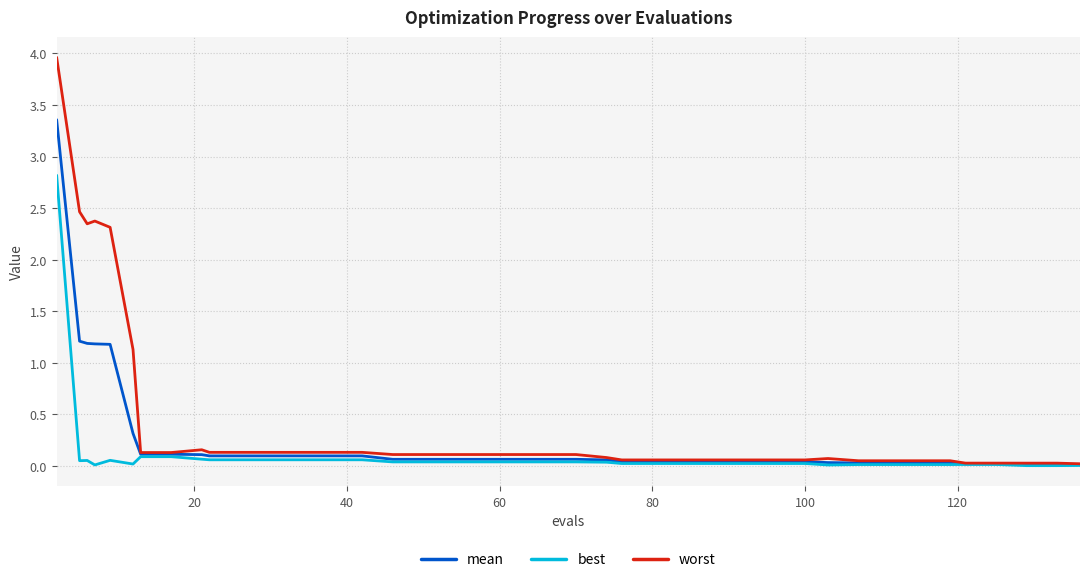

True or false: worst has more than 0 interior local peaks.

True